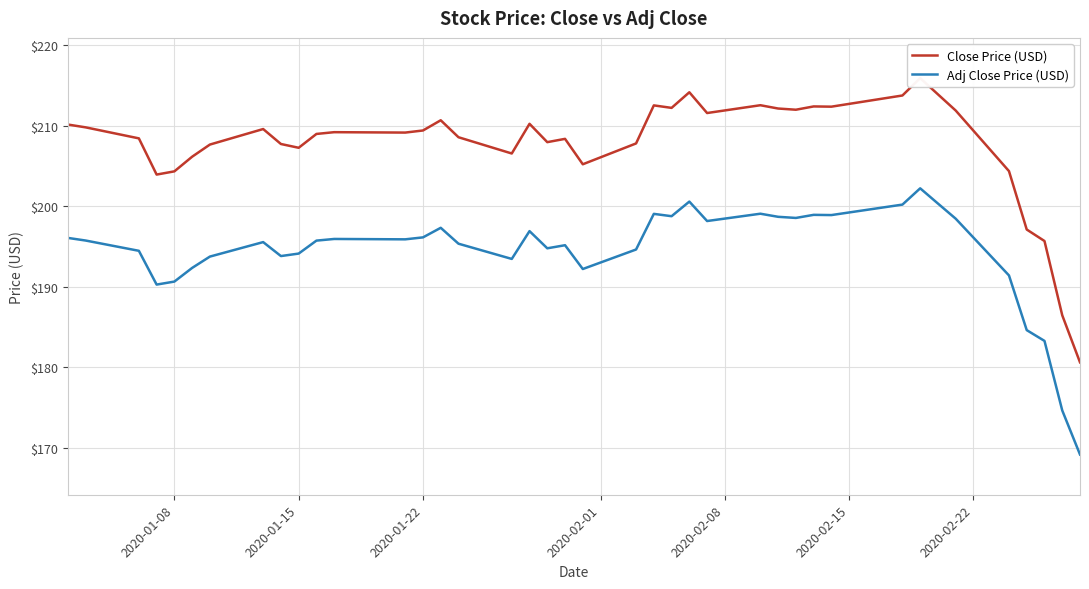

What is the value of the Adj Close Price (USD) point at the 34th from the left?

200.3